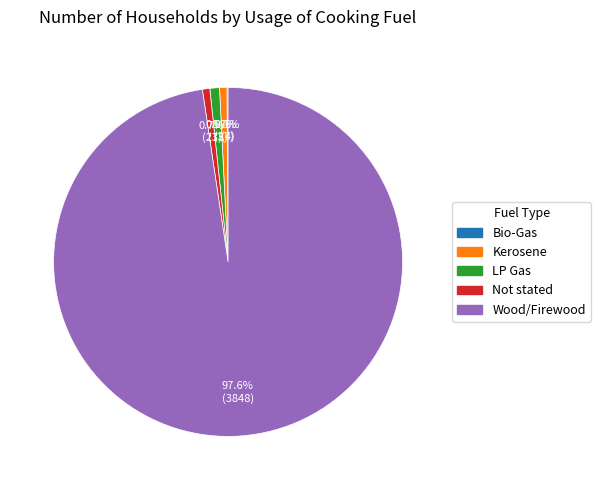

To the nearest percent, what percentage of the pie is LP Gas?

1%